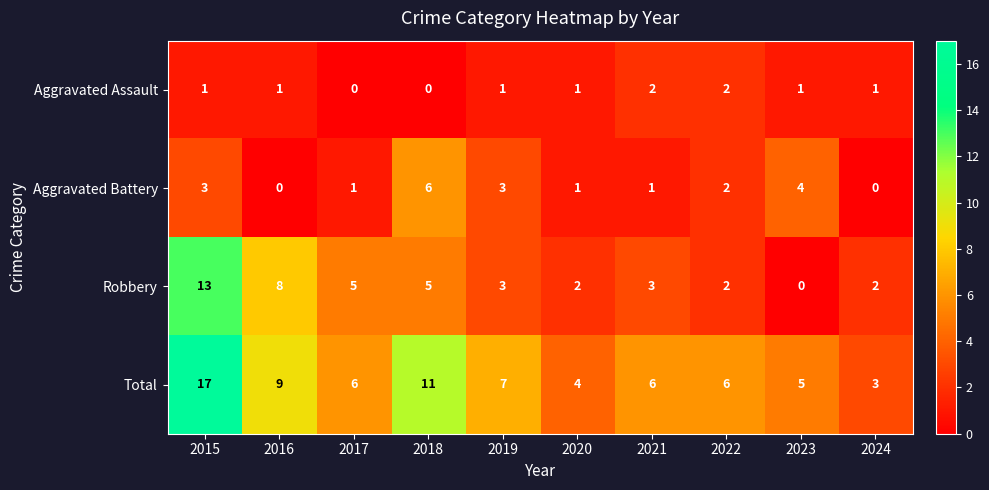

At how many categories does at least one series exceed 0?

10